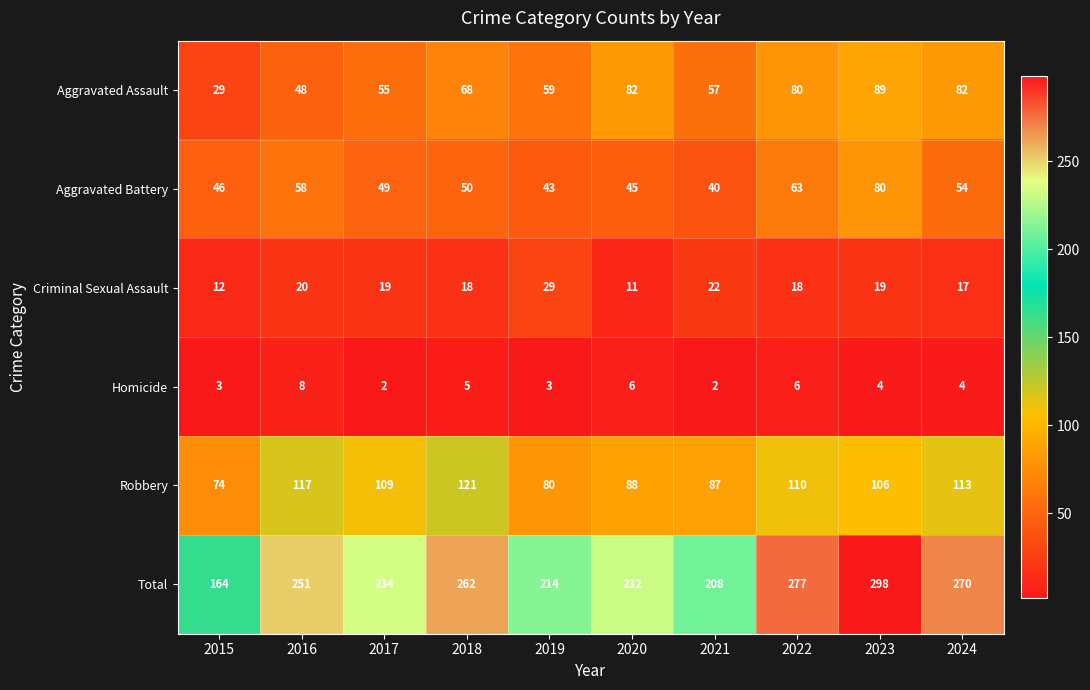

What is the difference between the highest and lowest values at 2017?

232